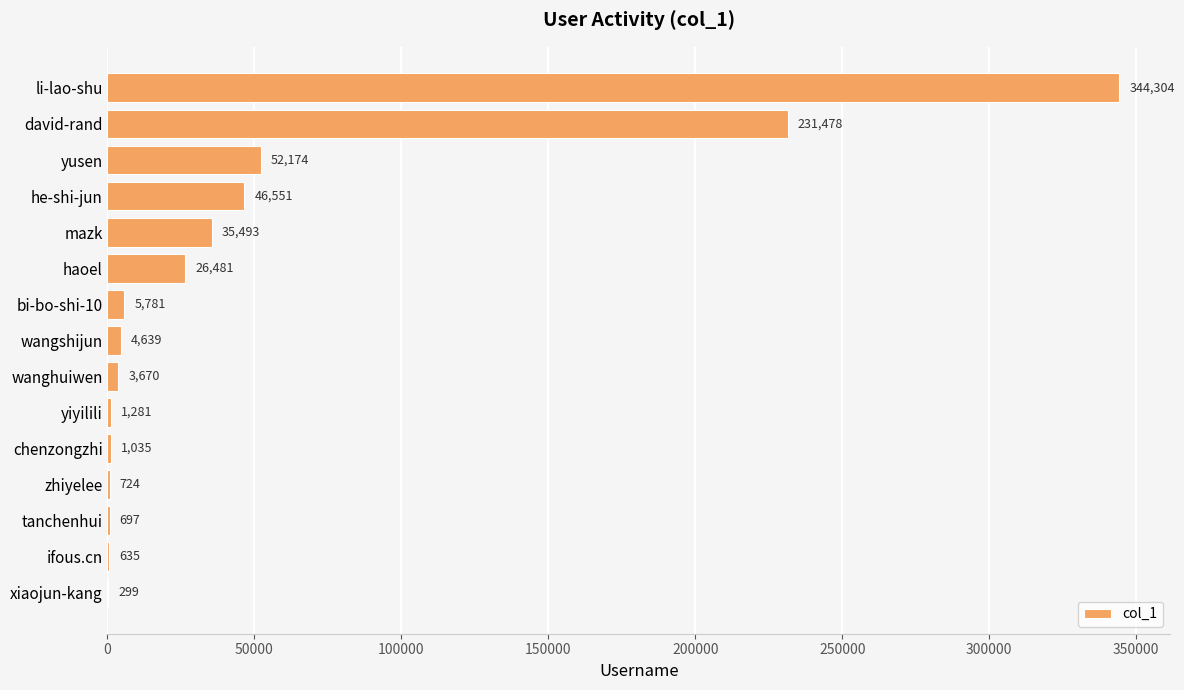

The value at mazk is 35493. True or false?

True